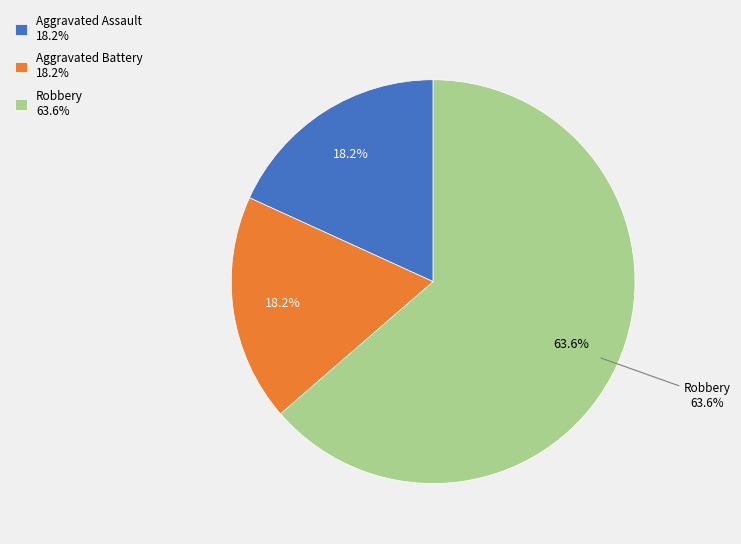

Count the number of slices in the pie.

3